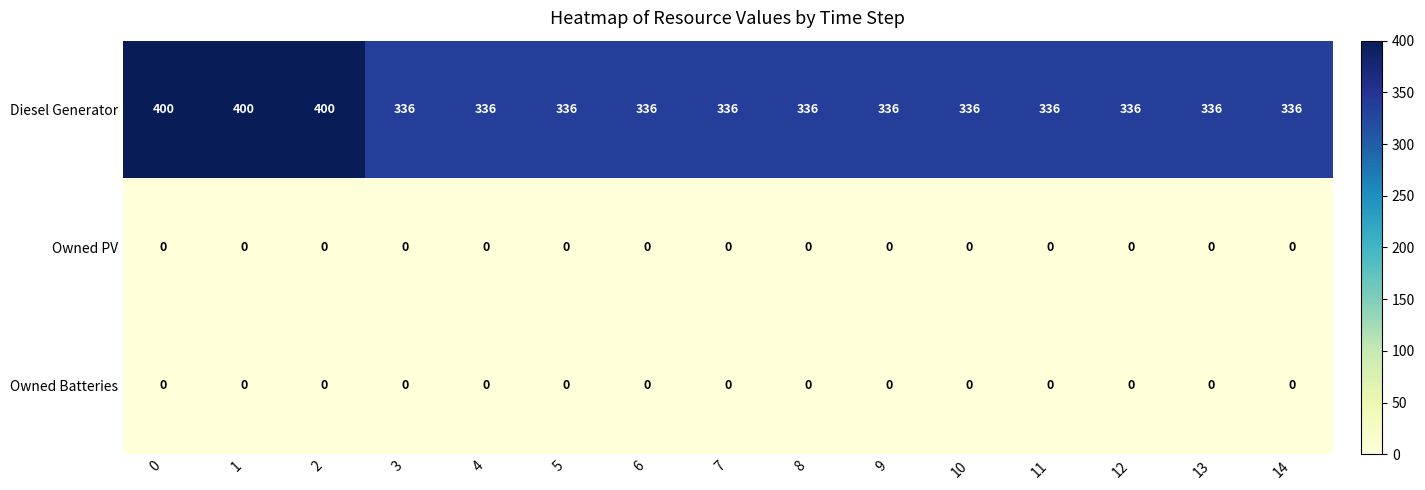

At how many categories does at least one series exceed 324?

15